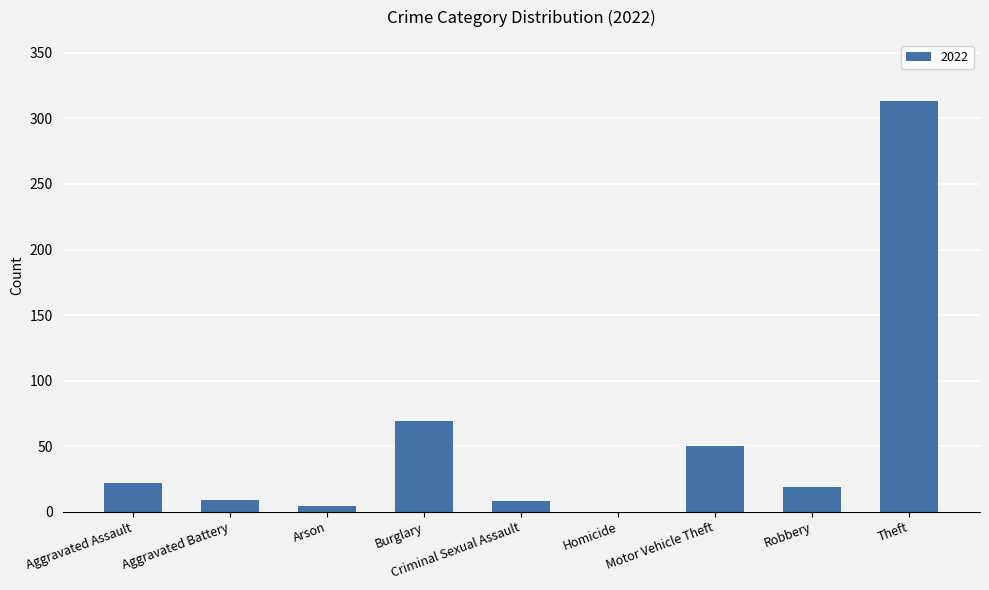

At which label is the value closest to 156?

Burglary